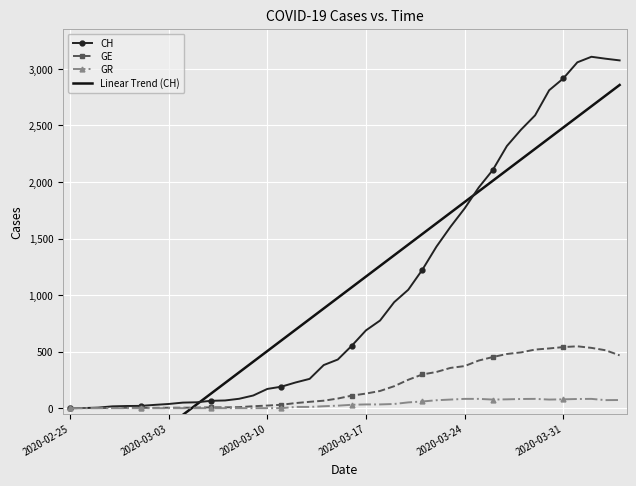

The GE series shows 8 at 2020-03-09. True or false?

False